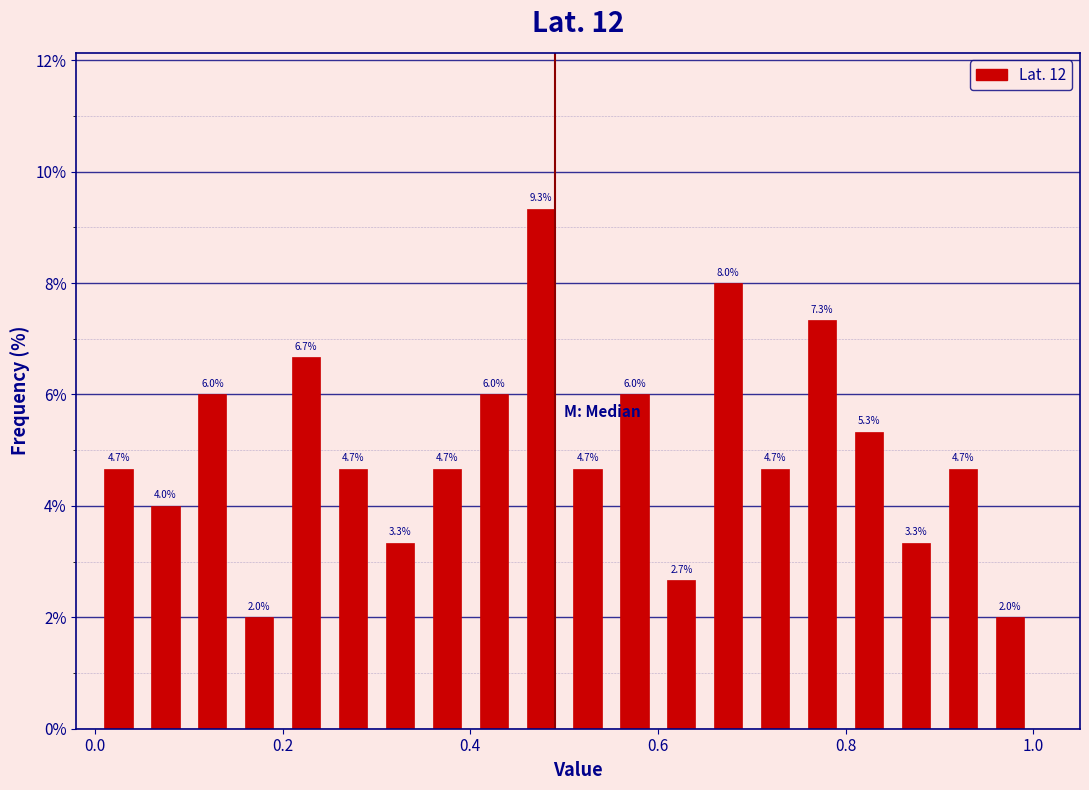

Read against the x-axis, roughly where is the centre of the tallest bar?

0.48